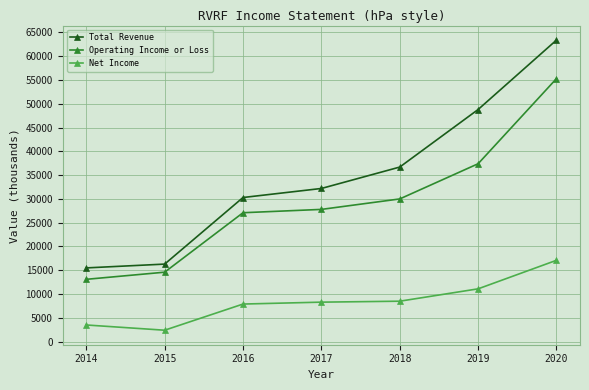

What is the difference between the maximum and minimum values in the Total Revenue series?

47900